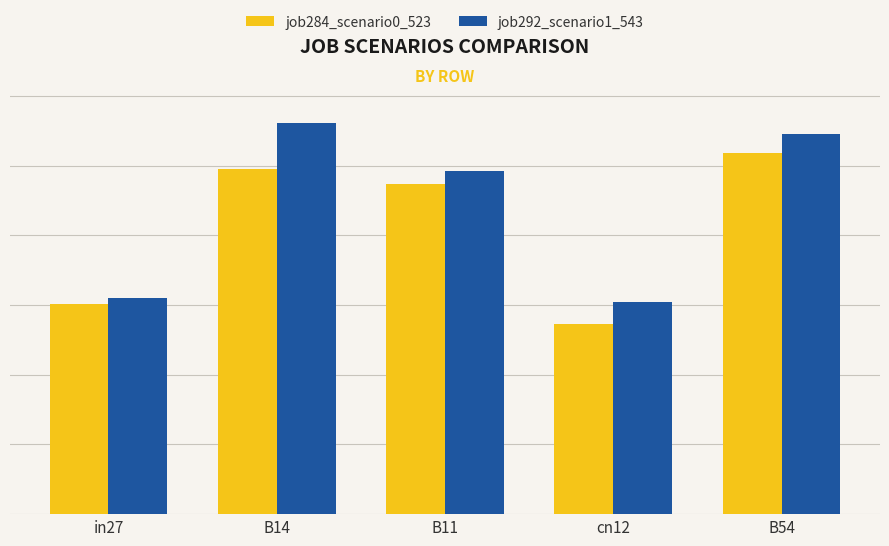

Which series has the largest total across all categories?

job292_scenario1_543